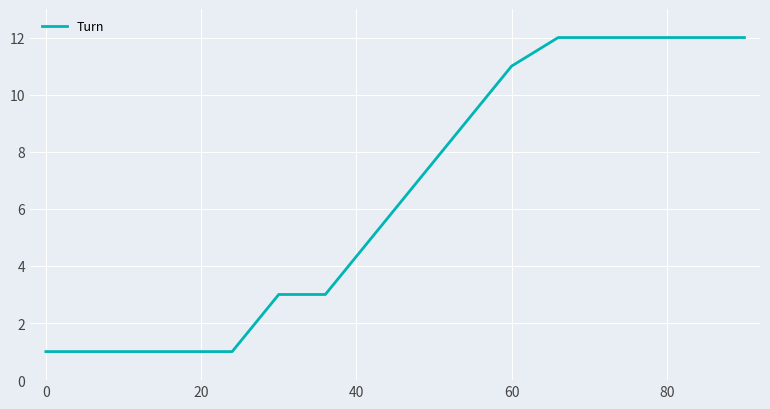

What is the difference between the maximum and minimum values?

11